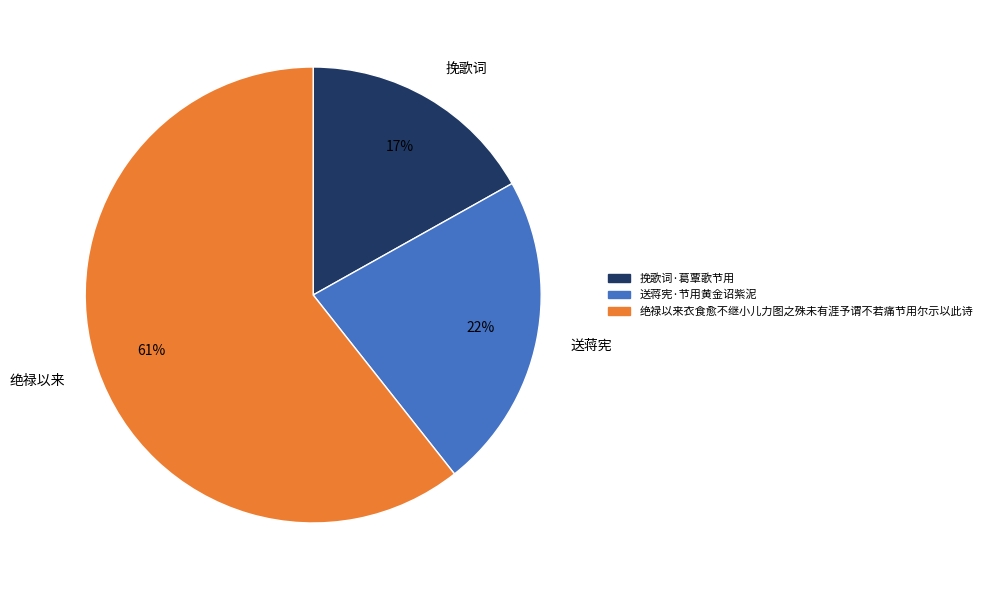

To the nearest percent, what portion does 挽歌词 represent?

17%